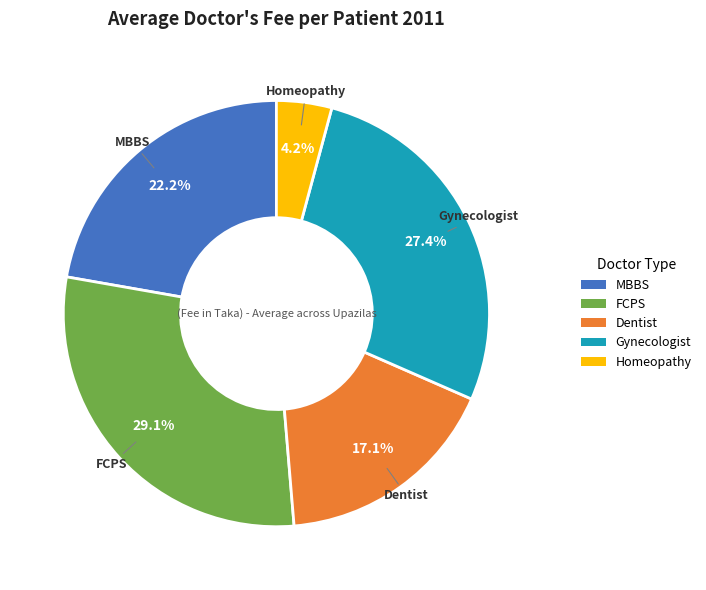

Between FCPS and Dentist, which is larger?

FCPS